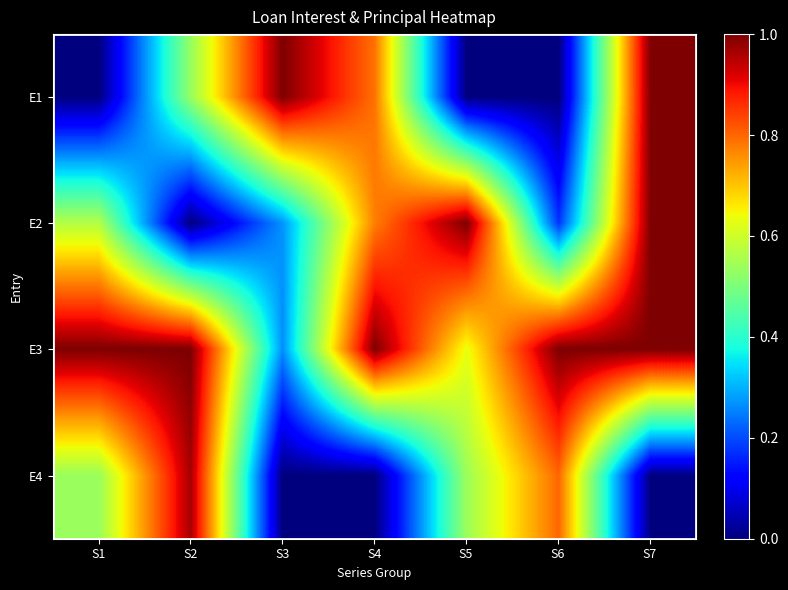

Reading right to left, what are all the values shown in this chart?

E1: S7=1.0	S6=0.0	S5=0.0	S4=0.8	S3=1.0	S2=0.5	S1=0.0
E2: S7=1.0	S6=0.2	S5=1.0	S4=0.8	S3=0.3	S2=0.0	S1=0.6
E3: S7=1.0	S6=1.0	S5=0.6	S4=1.0	S3=0.3	S2=1.0	S1=1.0
E4: S7=0.0	S6=0.8	S5=0.5	S4=0.0	S3=0.0	S2=1.0	S1=0.5